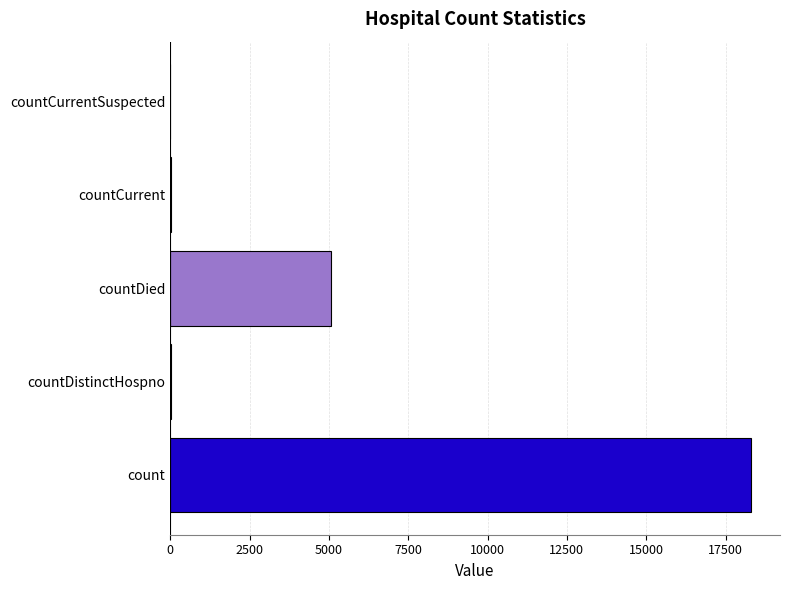

Count the number of categories in the chart.

5